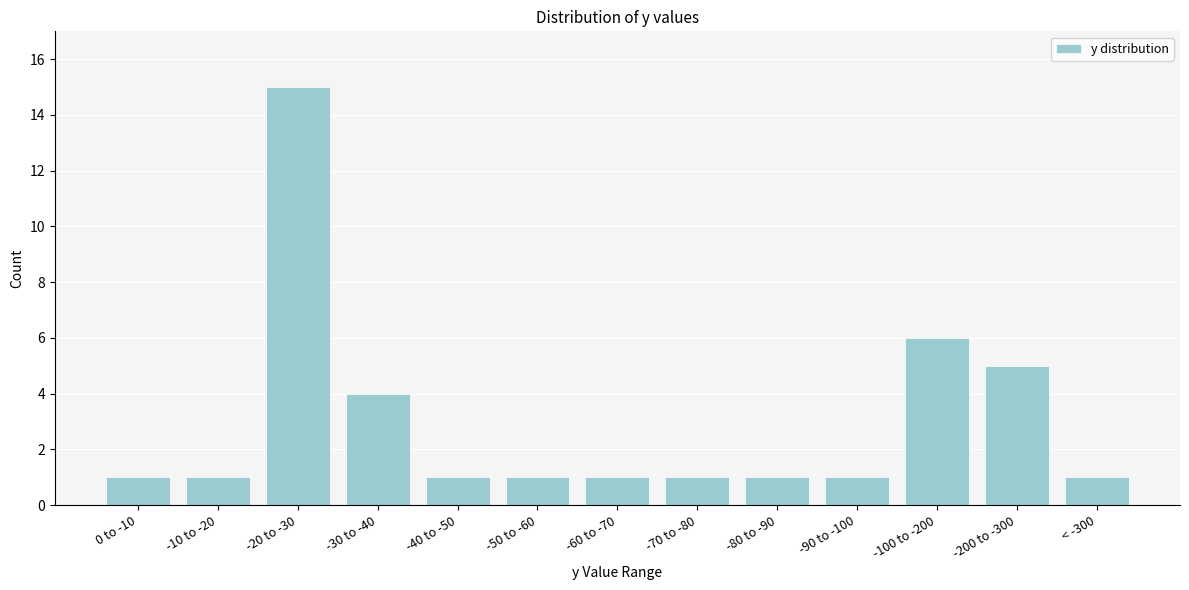

Reading right to left, transcribe all the data shown in this chart.

1	5	6	1	1	1	1	1	1	4	15	1	1